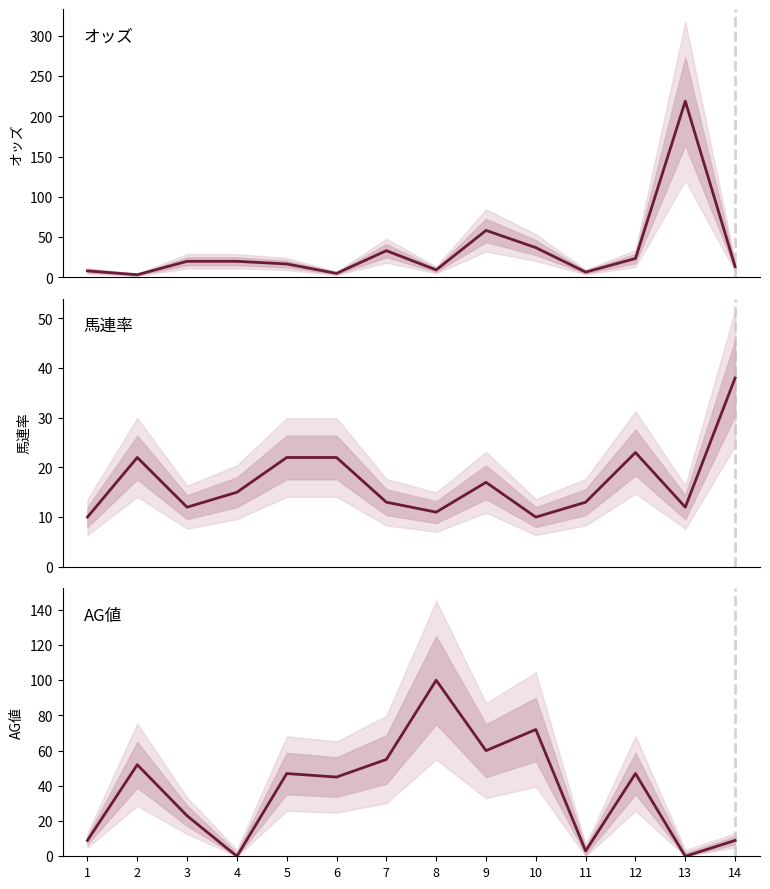

How many values in the オッズ series are below 19?

7